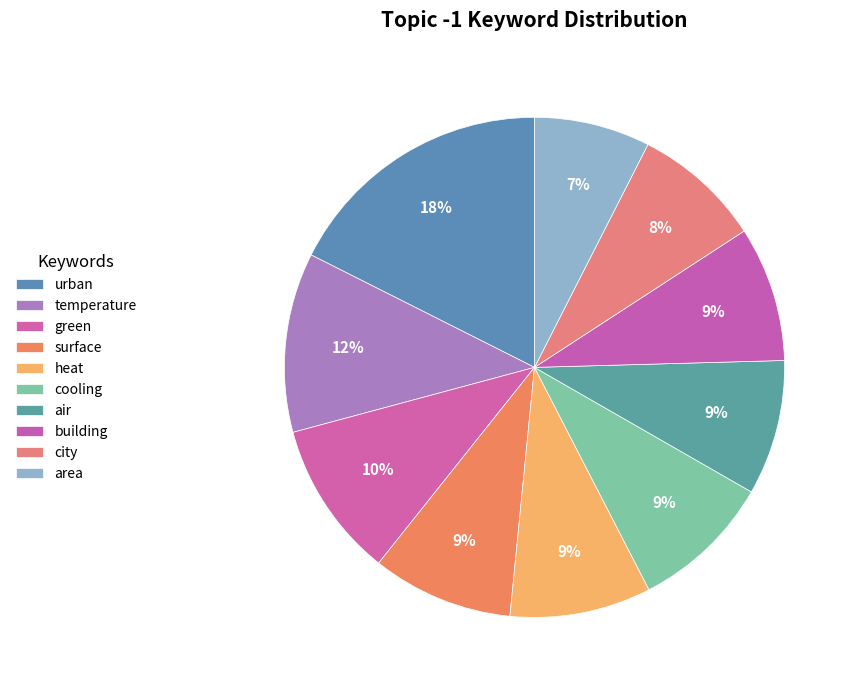

Is it true that cooling is 9% of the pie?

True